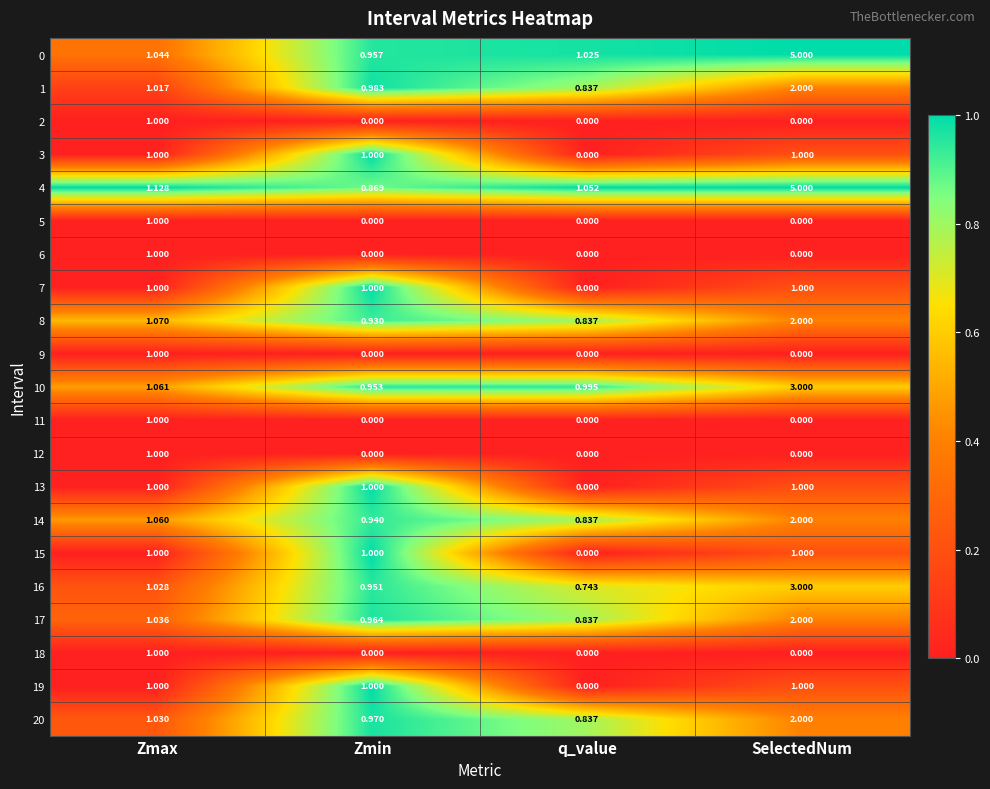

At which category is the sum across all series the highest?

SelectedNum